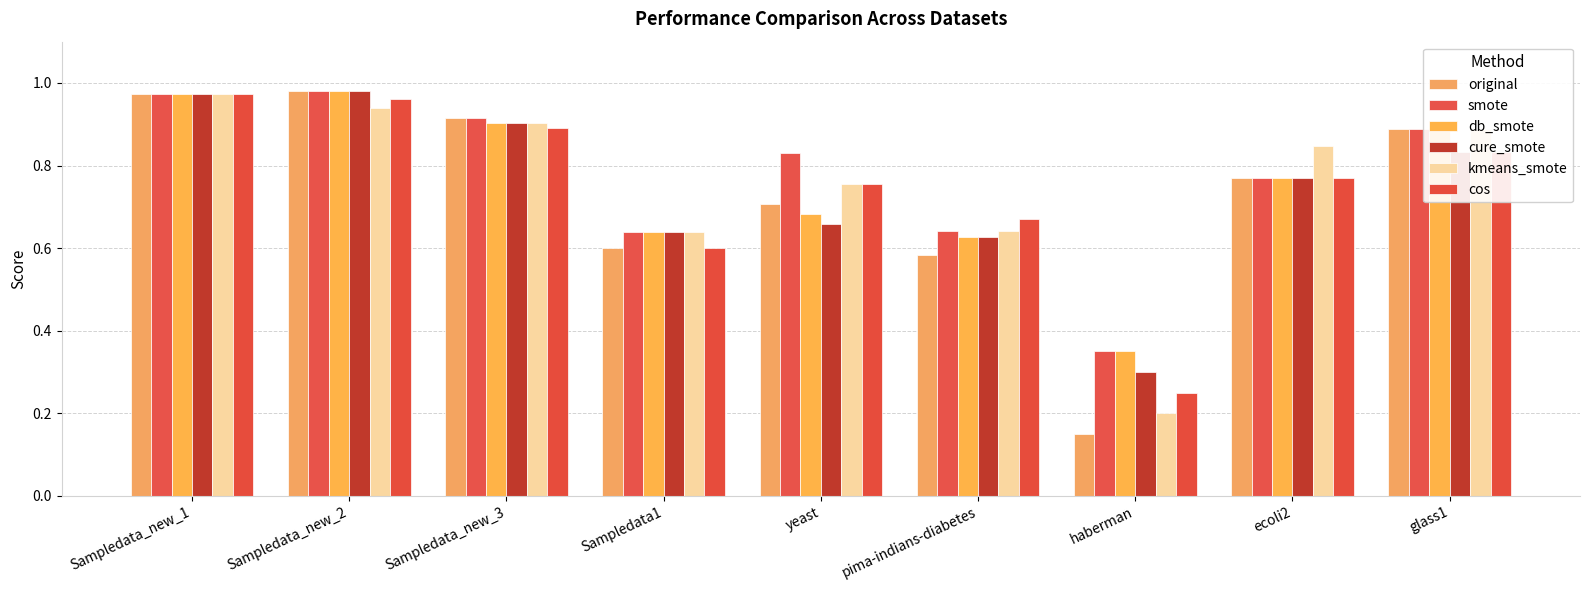

Reading left to right, what are all the values shown in this chart?

original: Sampledata_new_1=1.0	Sampledata_new_2=1.0	Sampledata_new_3=0.9	Sampledata1=0.6	yeast=0.7	pima-indians-diabetes=0.6	haberman=0.1	ecoli2=0.8	glass1=0.9
smote: Sampledata_new_1=1.0	Sampledata_new_2=1.0	Sampledata_new_3=0.9	Sampledata1=0.6	yeast=0.8	pima-indians-diabetes=0.6	haberman=0.3	ecoli2=0.8	glass1=0.9
db_smote: Sampledata_new_1=1.0	Sampledata_new_2=1.0	Sampledata_new_3=0.9	Sampledata1=0.6	yeast=0.7	pima-indians-diabetes=0.6	haberman=0.3	ecoli2=0.8	glass1=0.9
cure_smote: Sampledata_new_1=1.0	Sampledata_new_2=1.0	Sampledata_new_3=0.9	Sampledata1=0.6	yeast=0.7	pima-indians-diabetes=0.6	haberman=0.3	ecoli2=0.8	glass1=0.8
kmeans_smote: Sampledata_new_1=1.0	Sampledata_new_2=0.9	Sampledata_new_3=0.9	Sampledata1=0.6	yeast=0.8	pima-indians-diabetes=0.6	haberman=0.2	ecoli2=0.8	glass1=0.9
cos: Sampledata_new_1=1.0	Sampledata_new_2=1.0	Sampledata_new_3=0.9	Sampledata1=0.6	yeast=0.8	pima-indians-diabetes=0.7	haberman=0.2	ecoli2=0.8	glass1=0.8